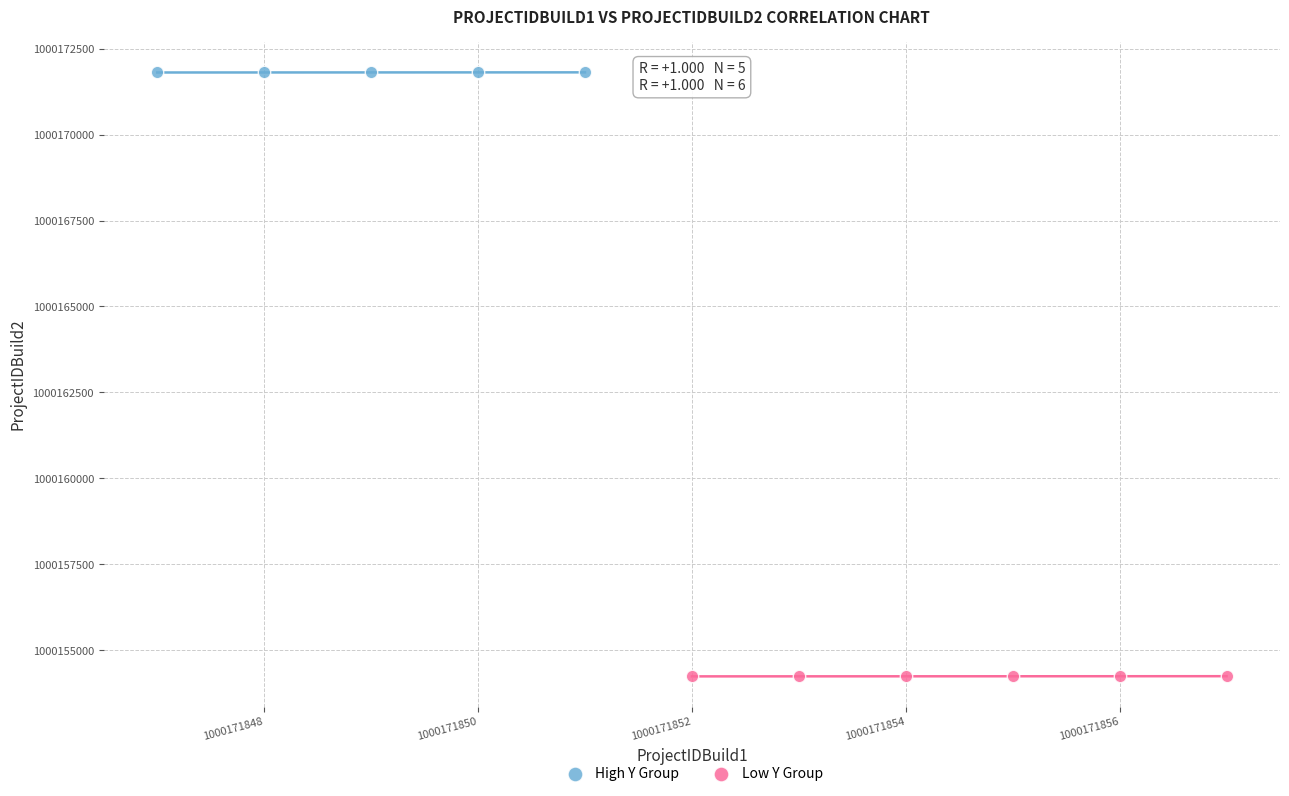

Which series contains the lowest Y value?

Low Y Group